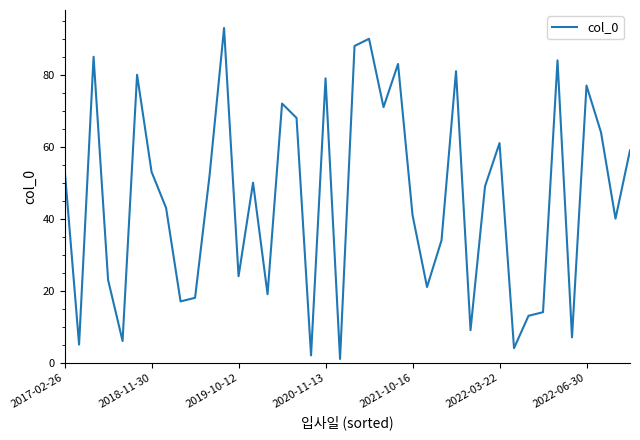

What is the difference between the maximum and minimum values?

92